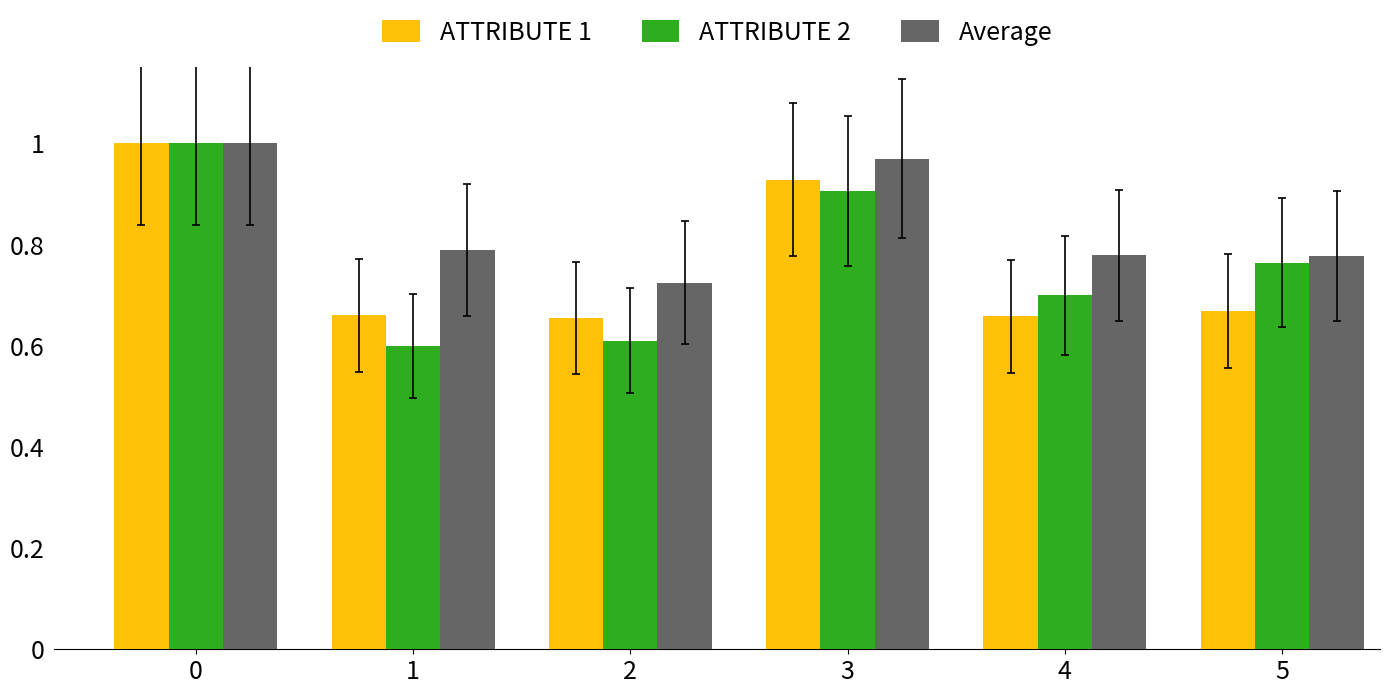

Which series has the widest spread of values?

ATTRIBUTE 2